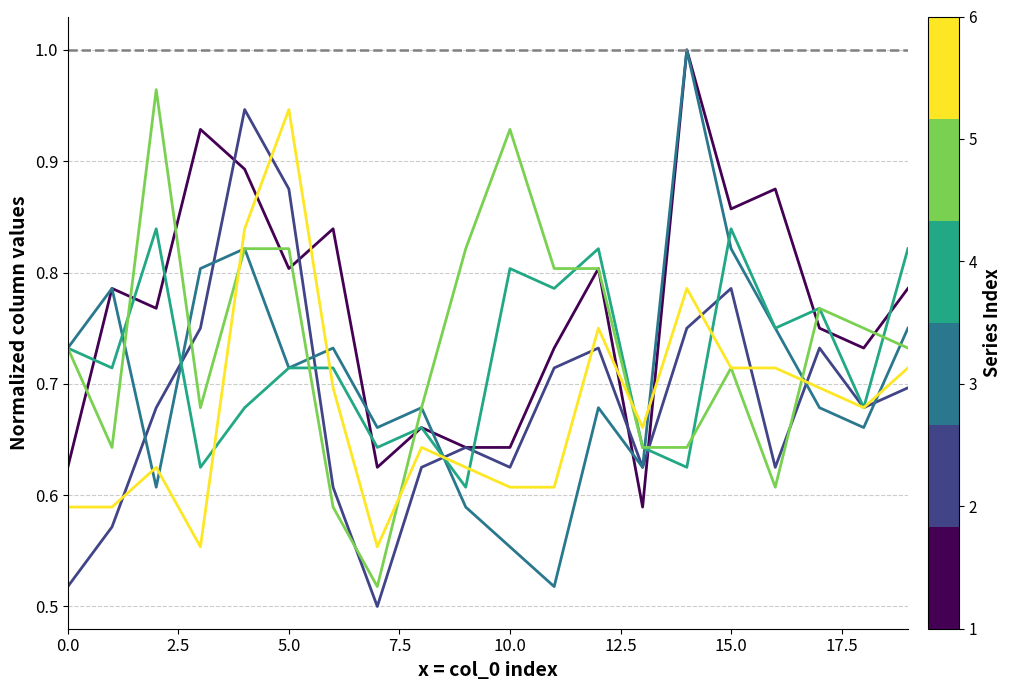

How many lines are shown in the chart?

6